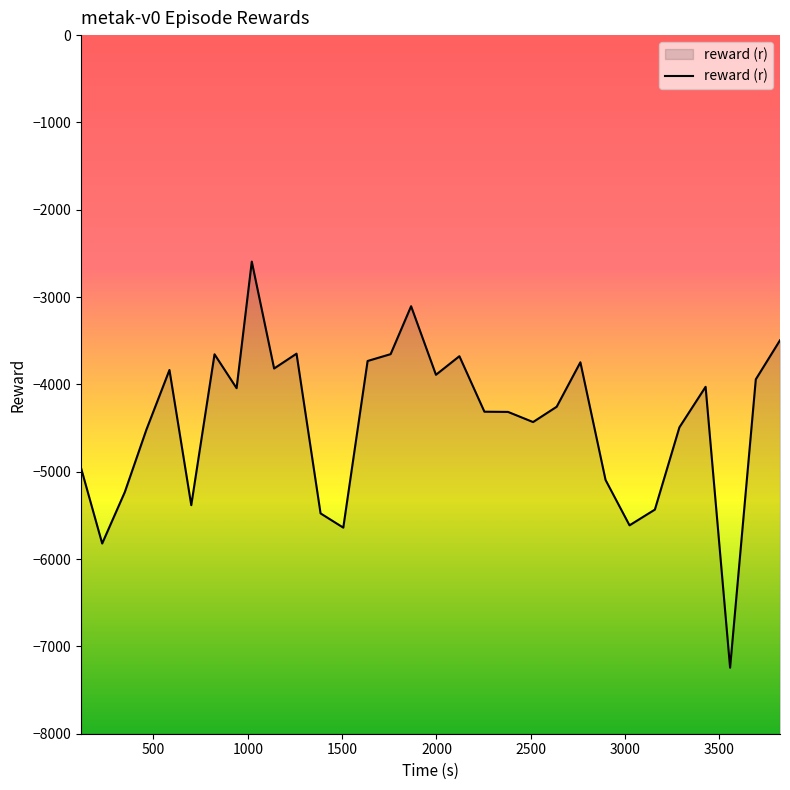

Which label corresponds to the smallest value in the chart?

3556.115426